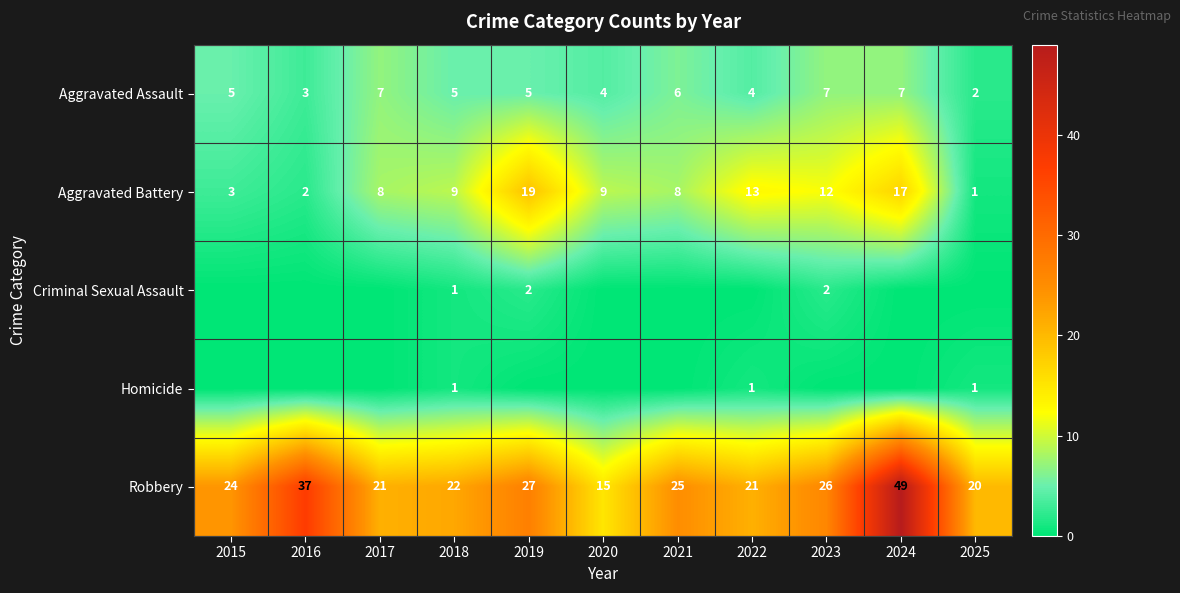

True or false: Aggravated Assault has a value of 5 at 2015.

True